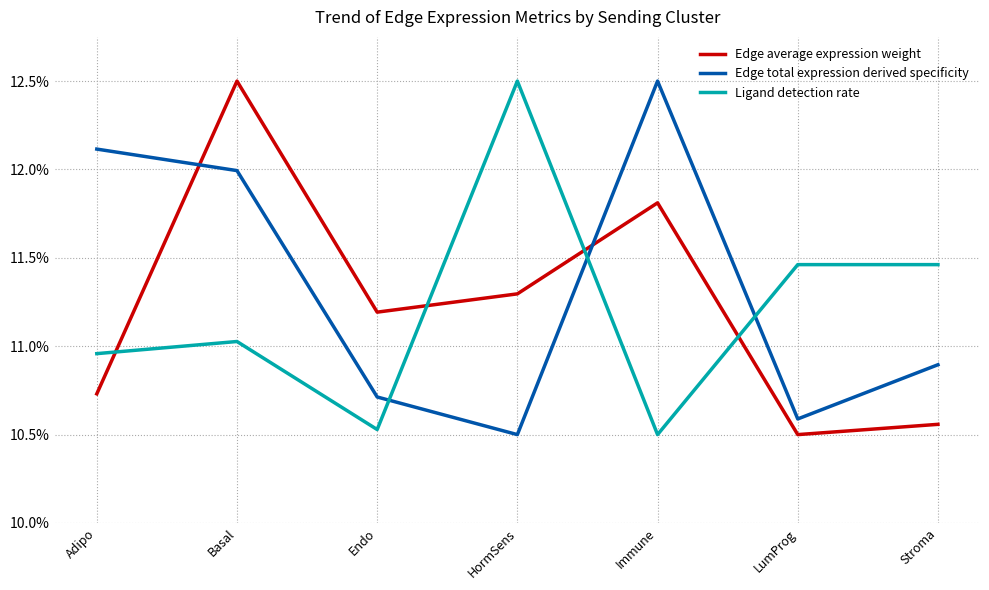

After their last crossing, which series has the higher values: Edge average expression weight or Edge total expression derived specificity?

Edge total expression derived specificity